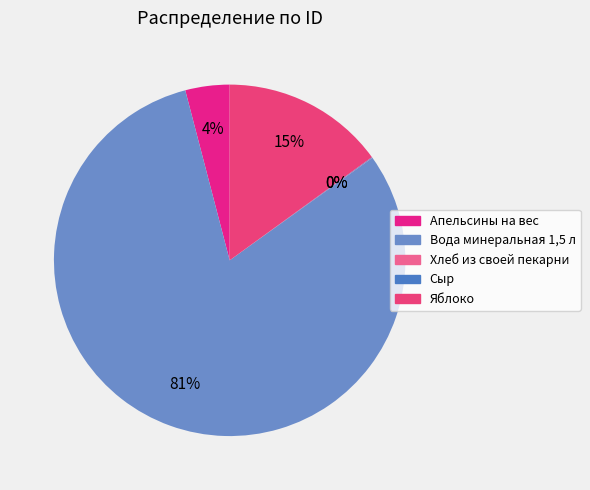

Is there any slice that represents more than half of the pie?

Yes